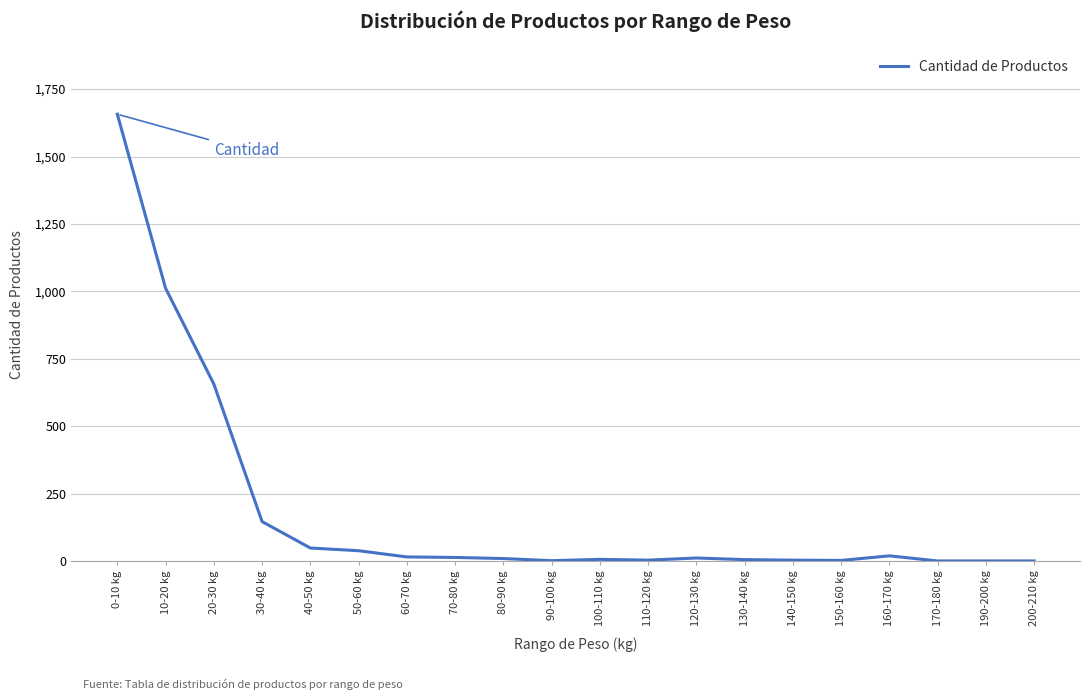

What is the greatest value displayed?

1657